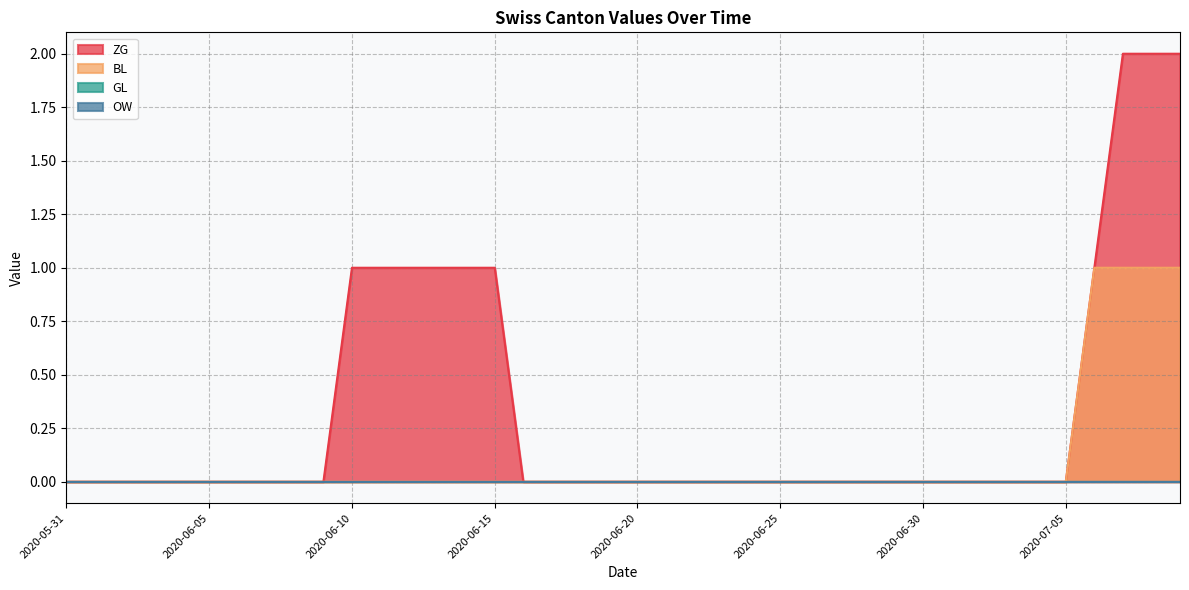

Which series changed the most between 2020-06-10 and 2020-07-09?

ZG